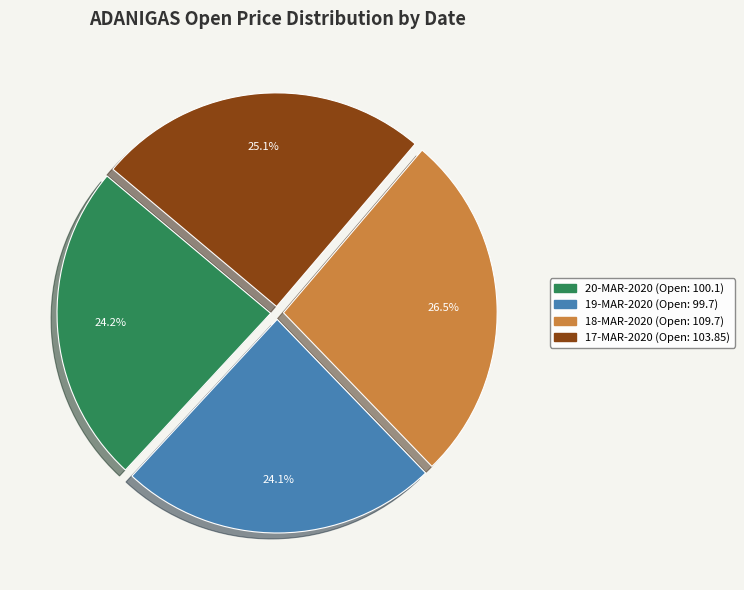

What is the largest slice in the pie chart?

18-MAR-2020